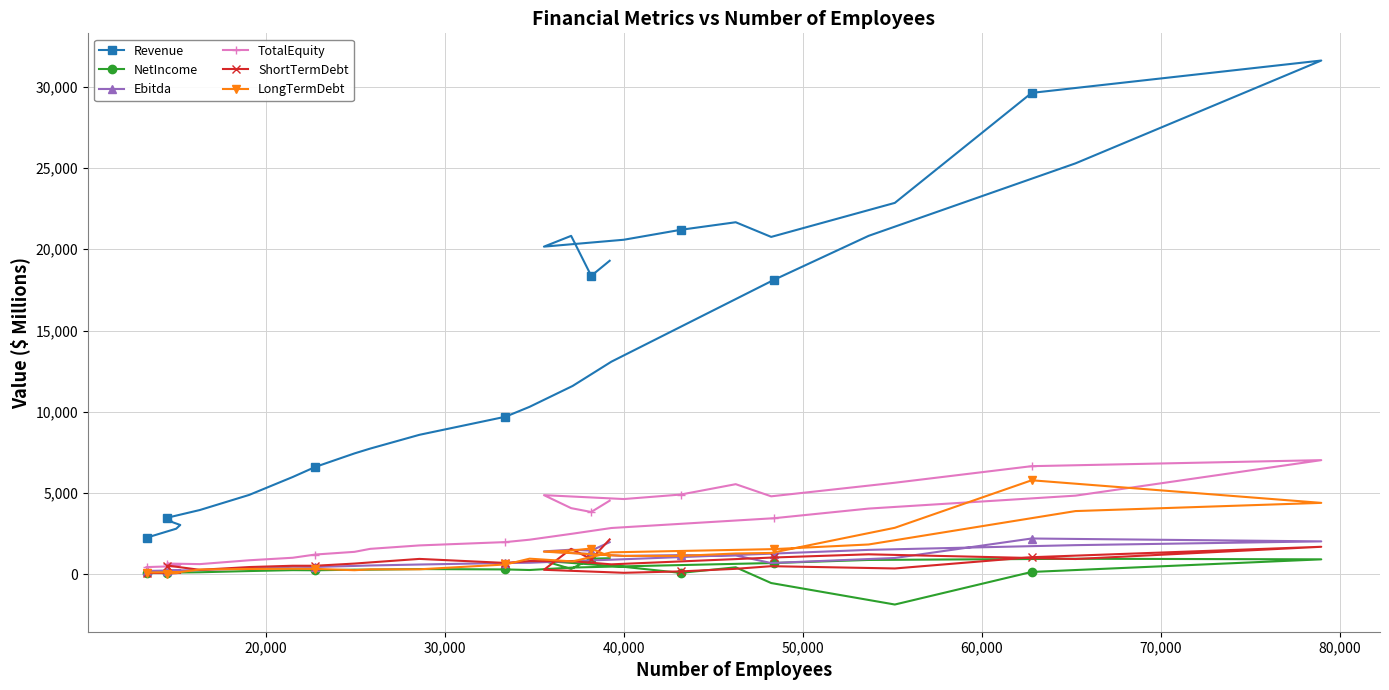

Which series has the largest total across all categories?

Revenue